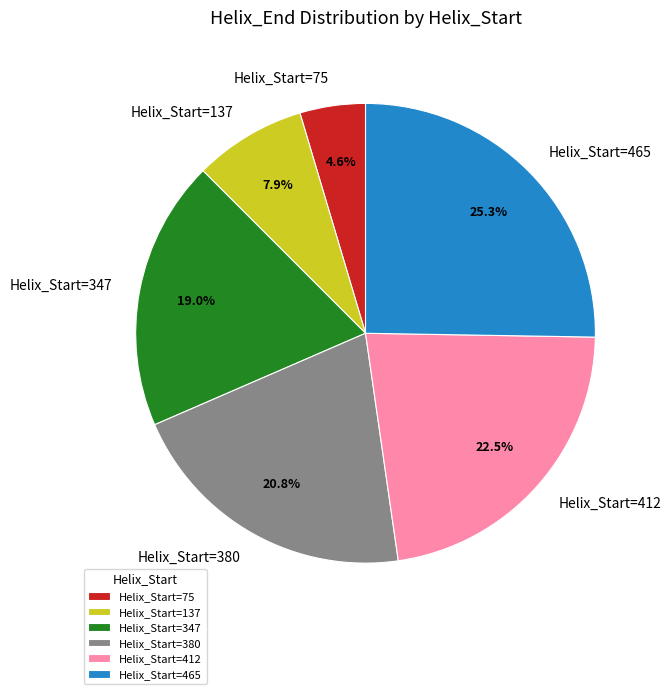

Does any single category account for the majority?

No